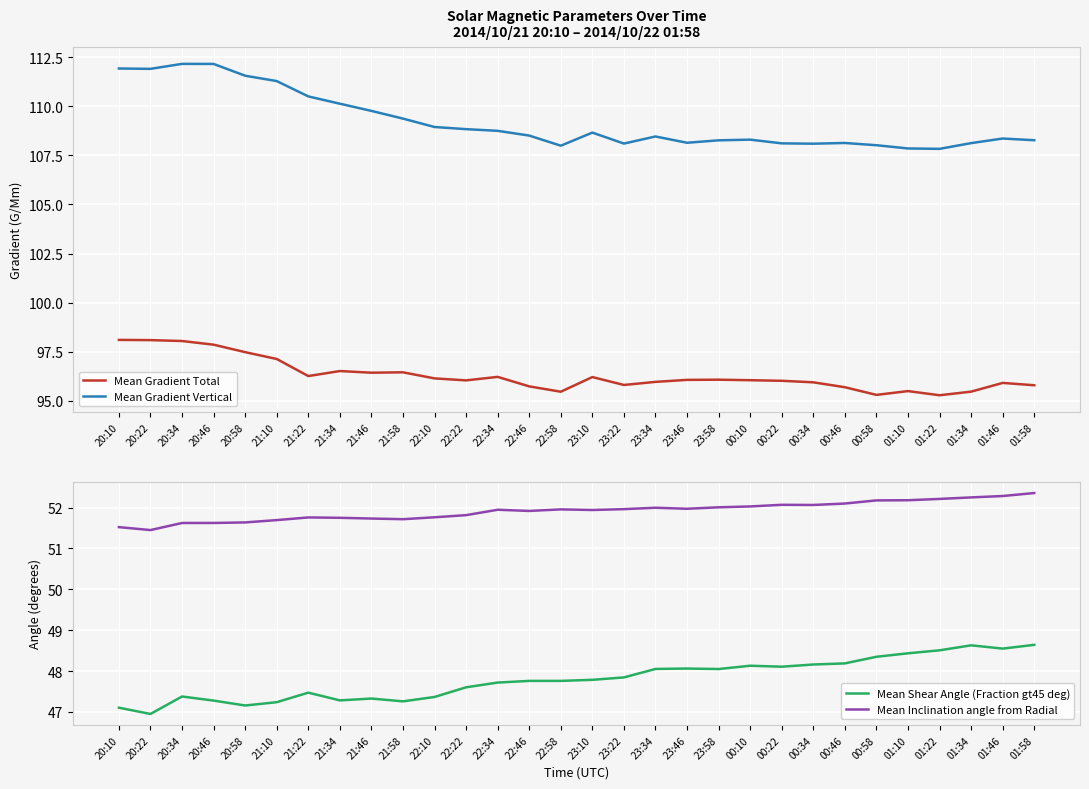

Which label corresponds to the smallest value in the chart?

20:22